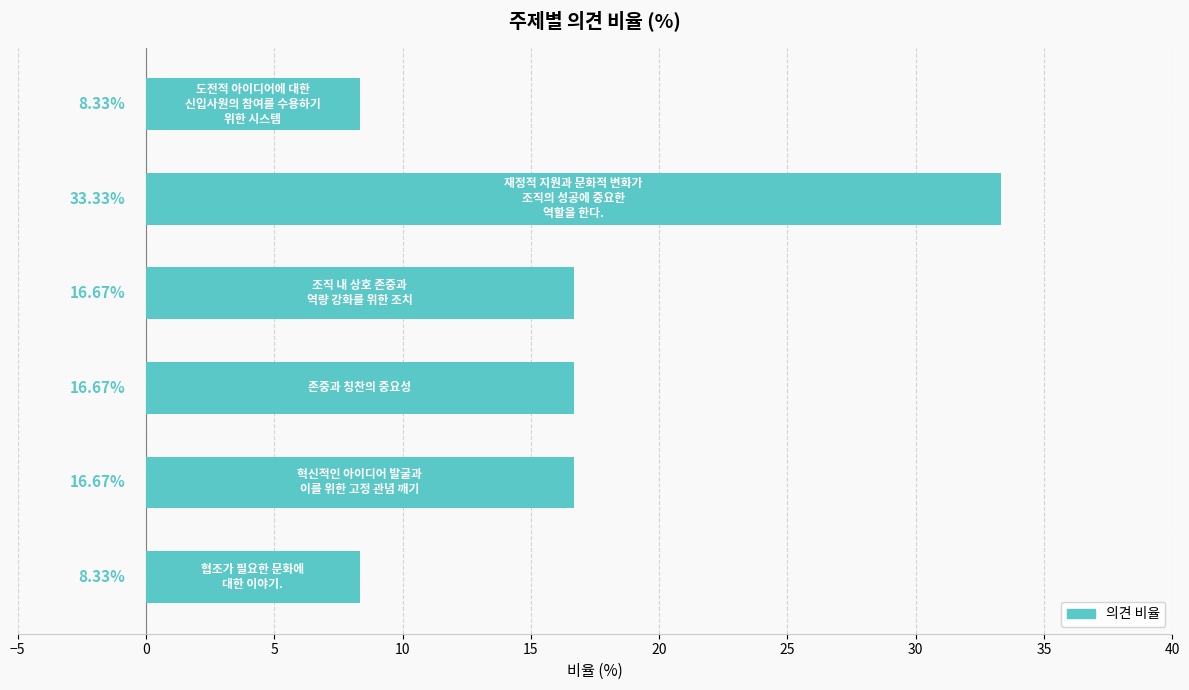

What is the sum of all values?

100.0